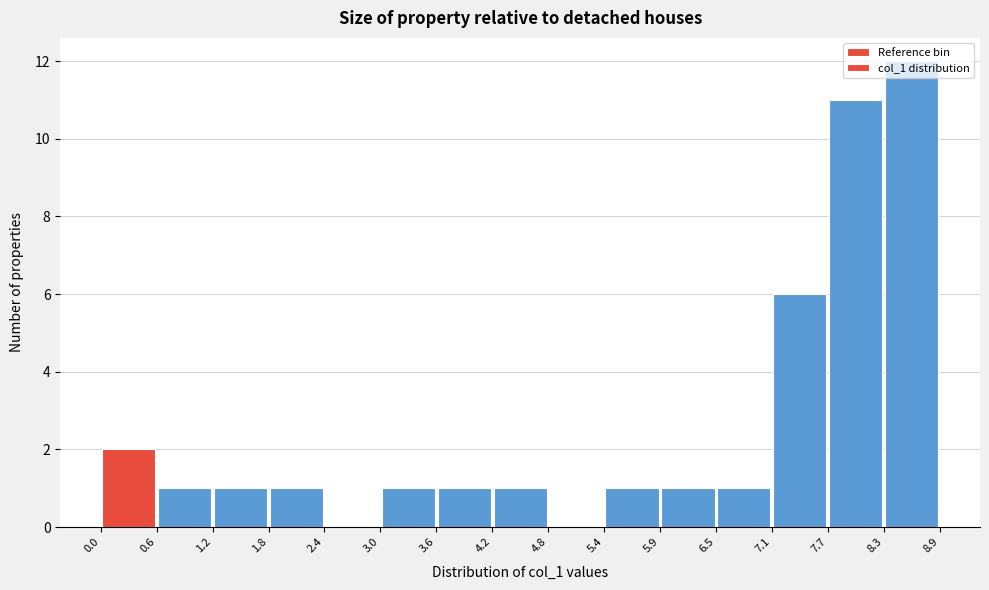

What is the height of the bar covering 3.0 to 3.6 on the x-axis? The values are not printed on the chart, so give them approximately, as read against the axis.

1